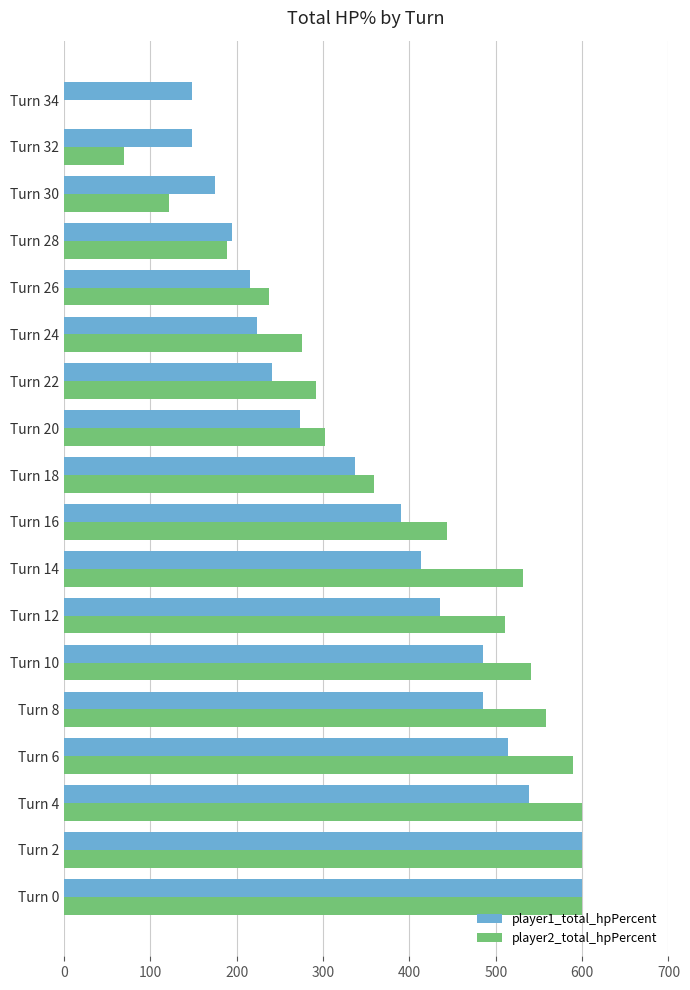

The player2_total_hpPercent series shows 443 at Turn 16. True or false?

True